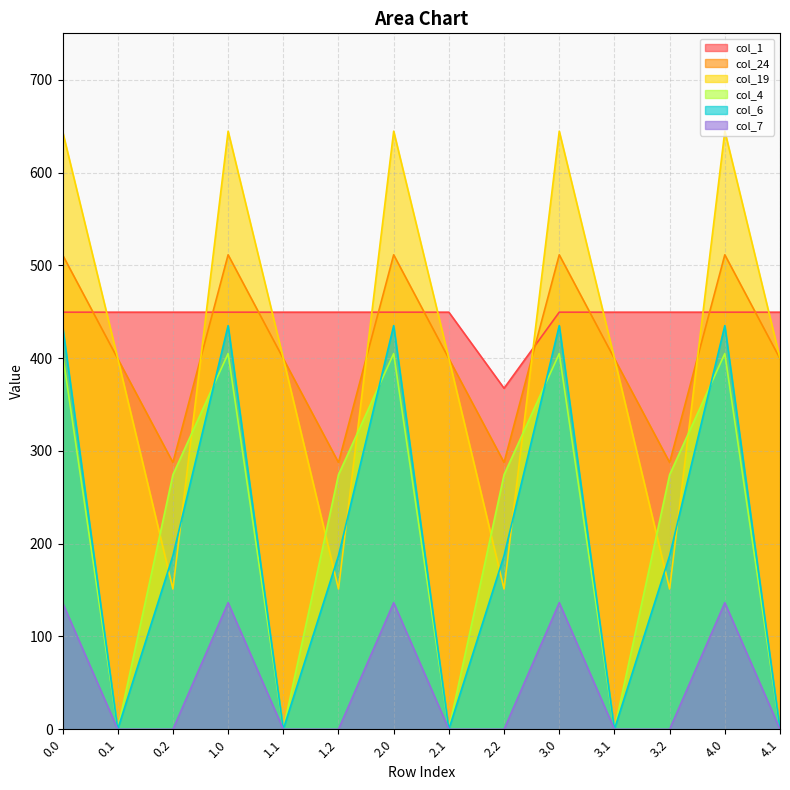

What position from the left is 0.2?

3